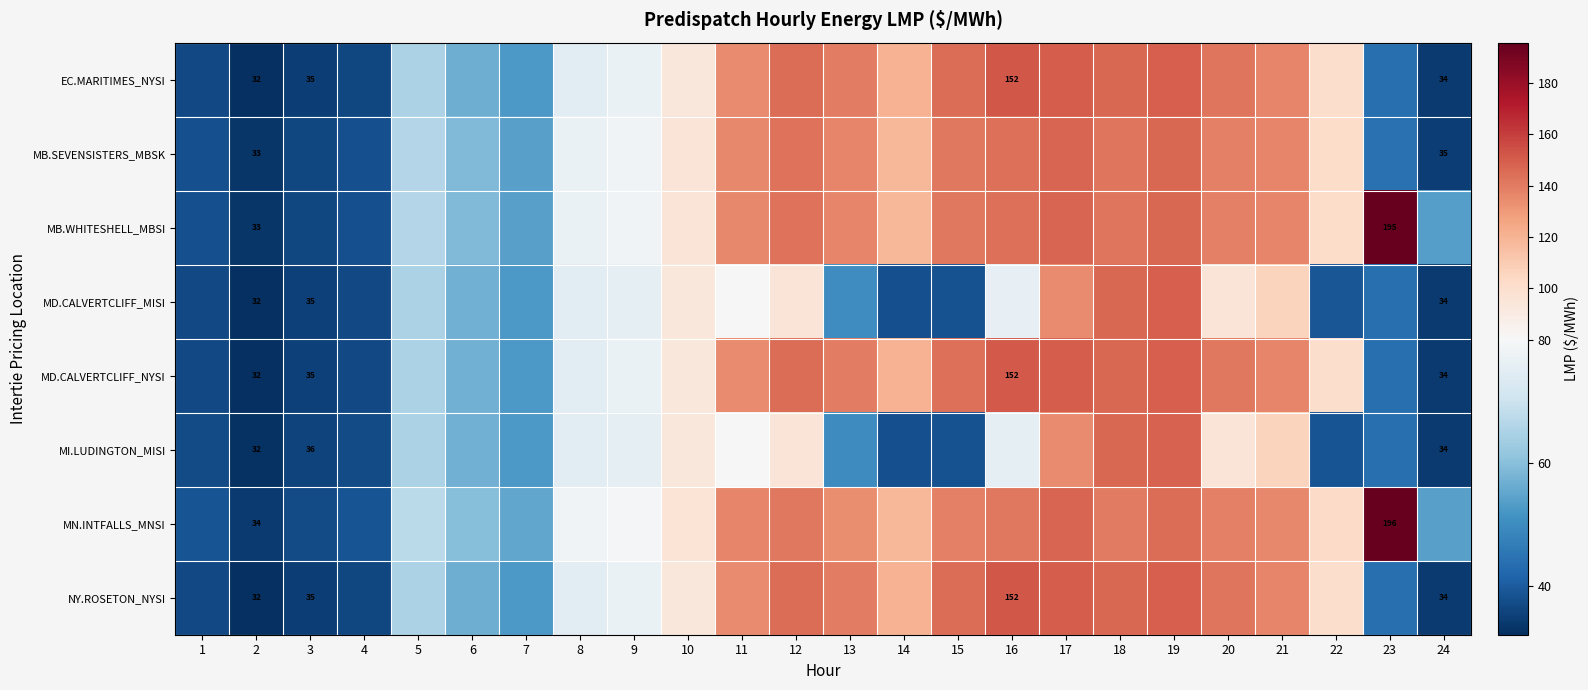

Where does the MI.LUDINGTON_MISI series first go above 65?

5